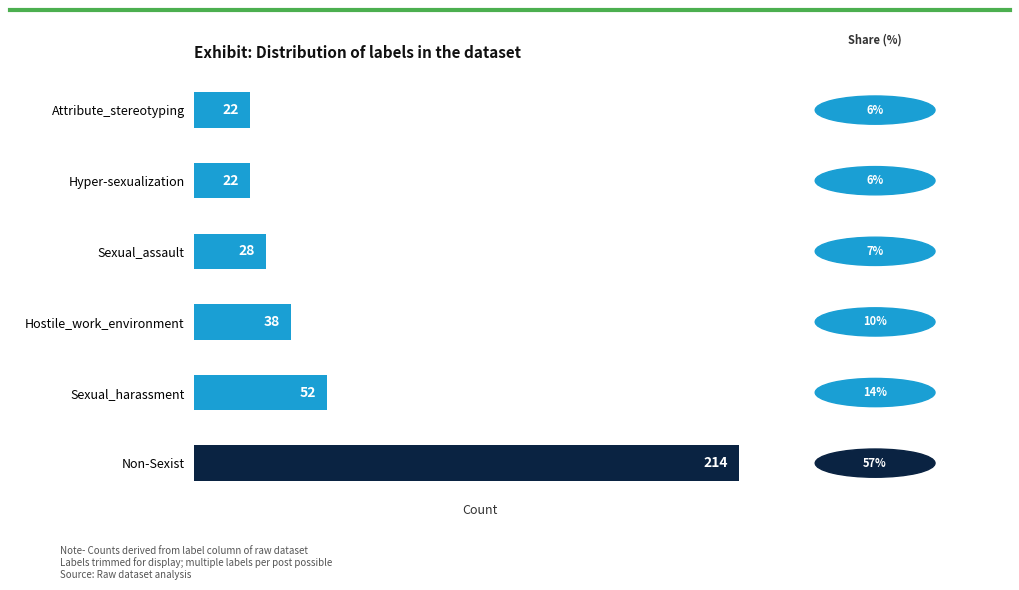

Reading bottom to top, list all the values displayed in this chart.

214	52	38	28	22	22